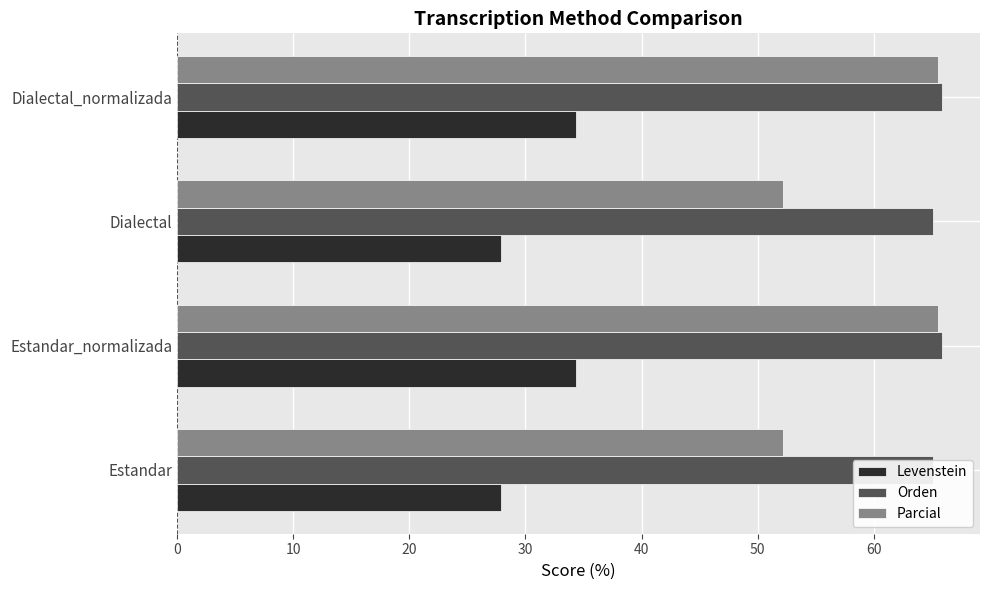

Reading left to right, extract all data points from this chart.

Levenstein: 27.9	34.4	27.9	34.4
Orden: 65.1	65.9	65.1	65.9
Parcial: 52.2	65.5	52.2	65.5